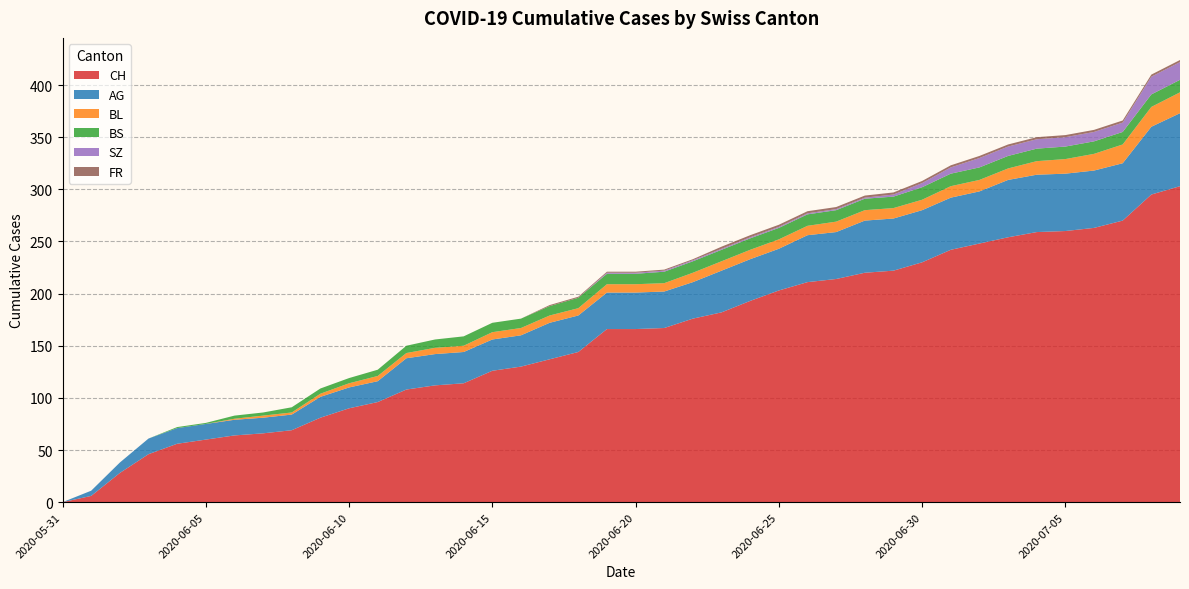

Reading right to left, transcribe all the data shown in this chart.

CH: 303	295	270	263	260	259	254	248	242	230	222	220	214	211	203	193	182	176	167	166	166	144	137	130	126	114	112	108	96	90	81	69	66	64	60	56	46	28	6	0
AG: 70	65	55	55	55	55	55	50	50	50	50	50	45	45	40	40	40	35	35	35	35	35	35	30	30	30	30	30	20	20	20	15	15	15	15	15	15	10	5	0
BL: 20	19	18	16	14	13	11	11	11	10	10	10	10	9	9	9	9	9	8	8	8	7	7	7	7	6	6	5	5	4	3	2	2	1	0	0	0	0	0	0
BS: 12	12	12	12	12	12	12	12	12	12	11	11	11	11	11	11	11	11	11	10	10	10	9	9	9	9	8	7	6	5	5	5	3	3	1	1	0	0	0	0
SZ: 17	17	9	9	9	9	9	9	6	4	2	1	1	1	1	1	1	1	1	1	1	0	0	0	0	0	0	0	0	0	0	0	0	0	0	0	0	0	0	0
FR: 2	2	2	2	2	2	2	2	2	2	2	2	2	2	2	2	2	1	1	1	1	1	1	0	0	0	0	0	0	0	0	0	0	0	0	0	0	0	0	0